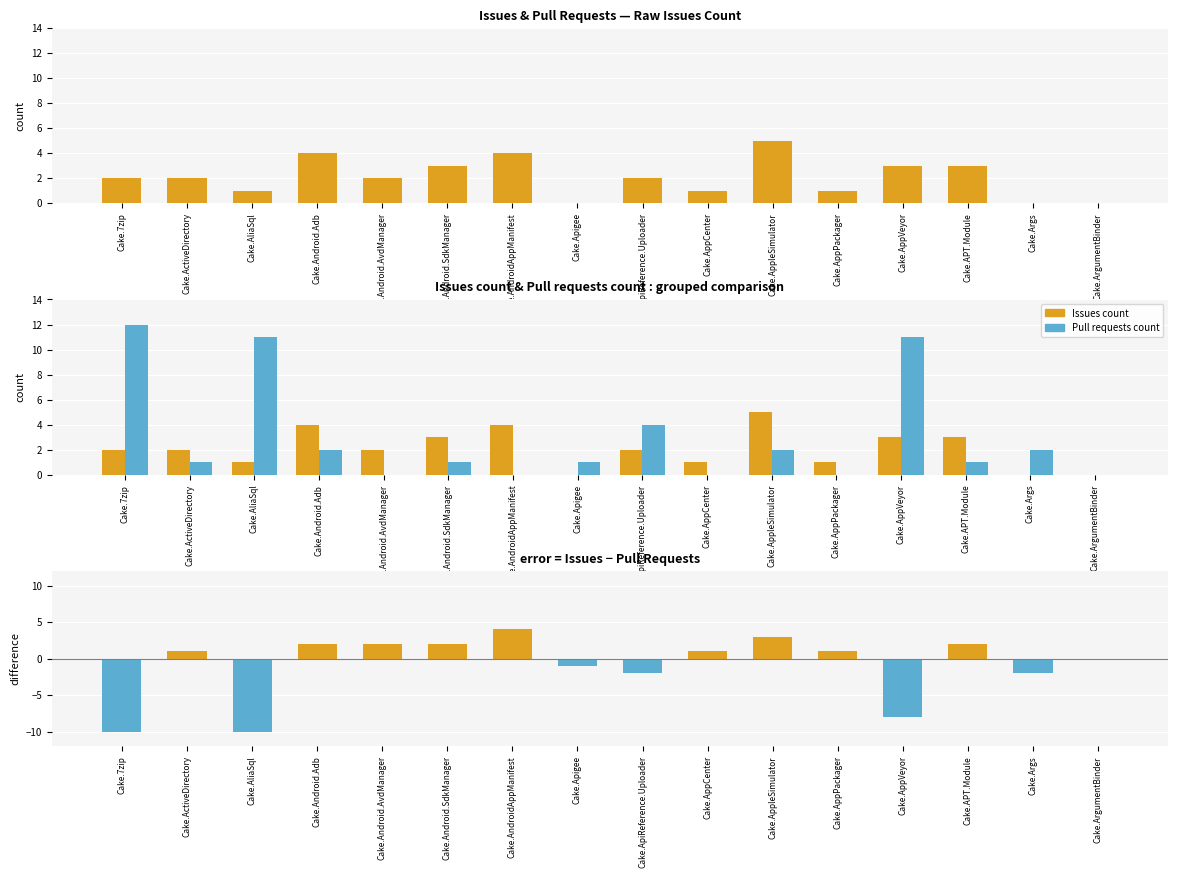

Between Cake.ApiReference.Uploader and Cake.7zip, which is larger?

Cake.ApiReference.Uploader